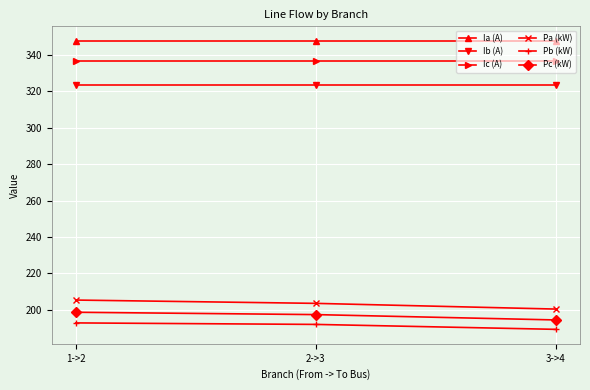

Is this an area chart (filled region under the line)?

No